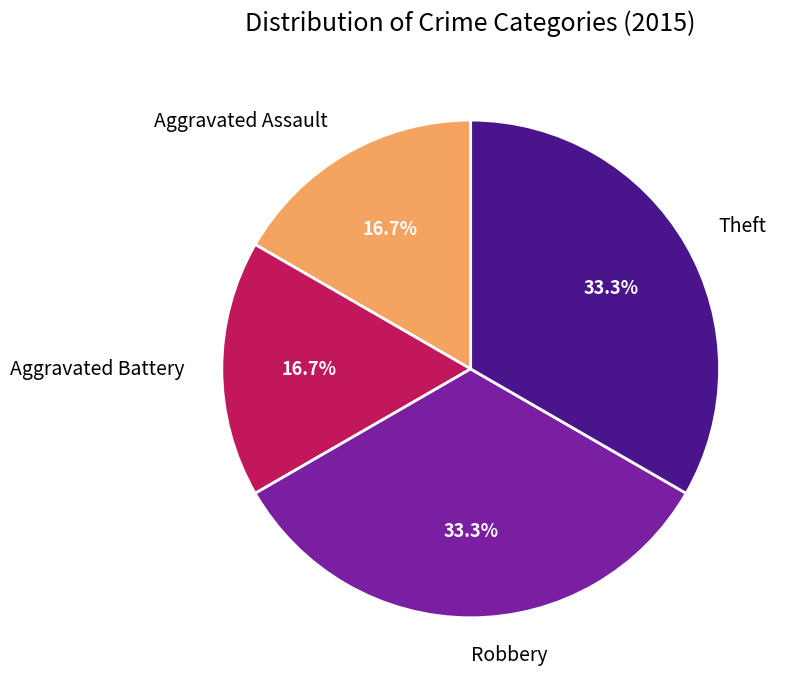

True or false: Robbery accounts for 28% of the total.

False